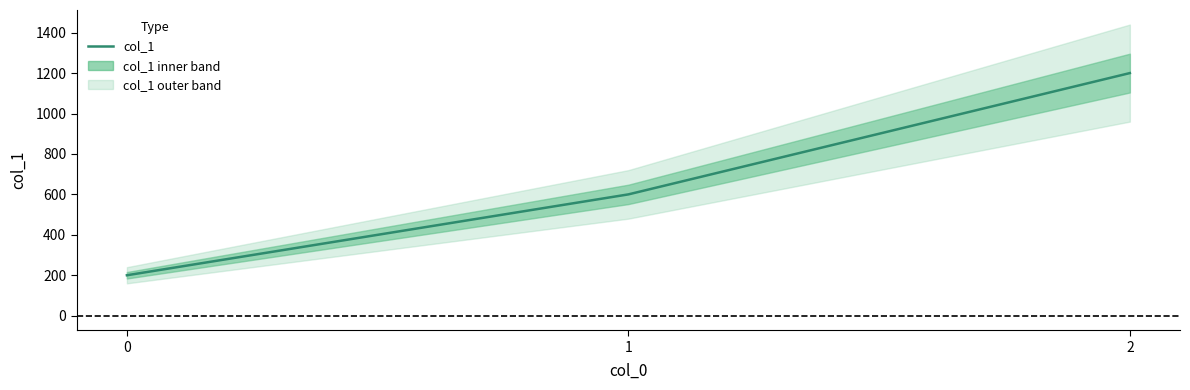

How many lines are shown in the chart?

1